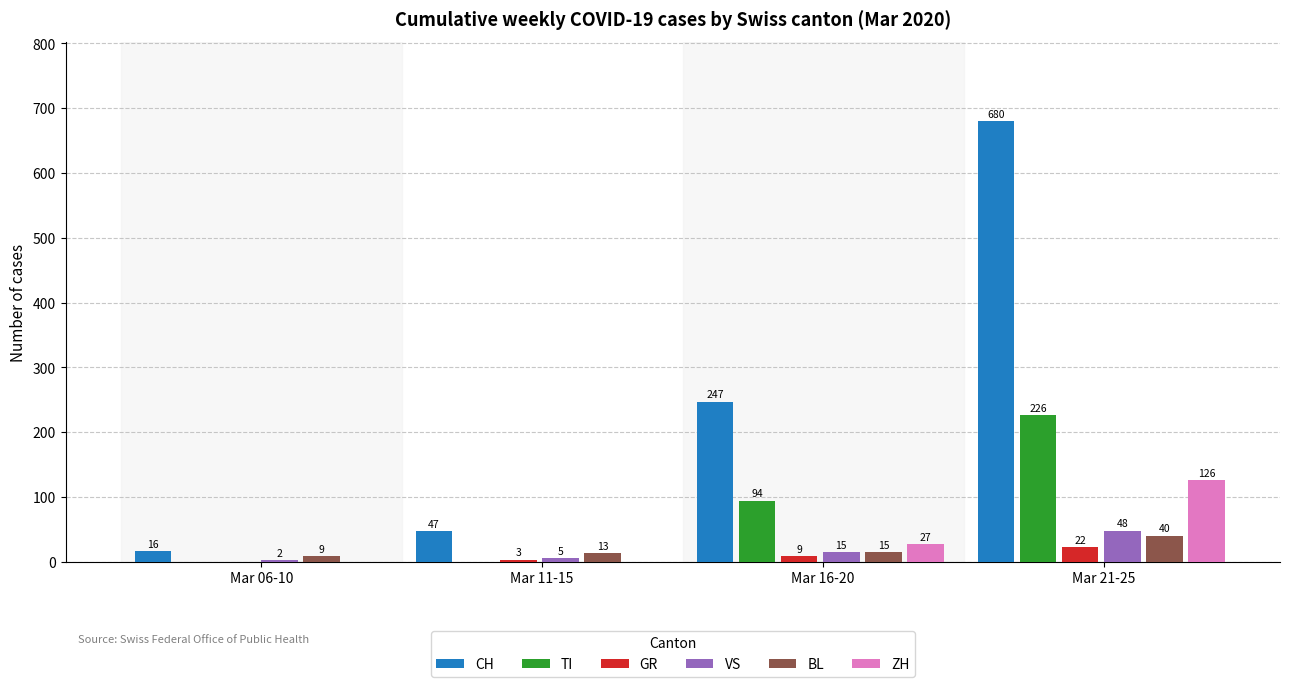

Is it true that VS equals 2 at Mar 06-10?

True